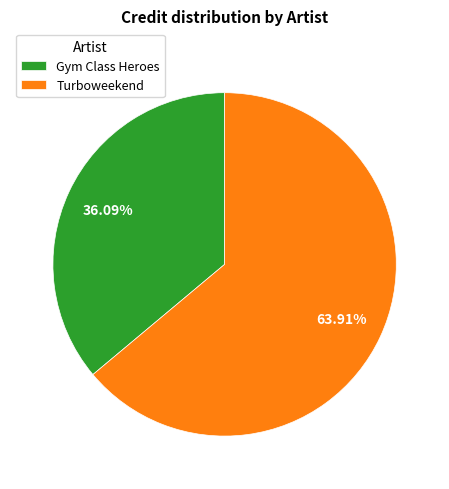

What percentage is the Turboweekend slice, to the nearest percent?

64%